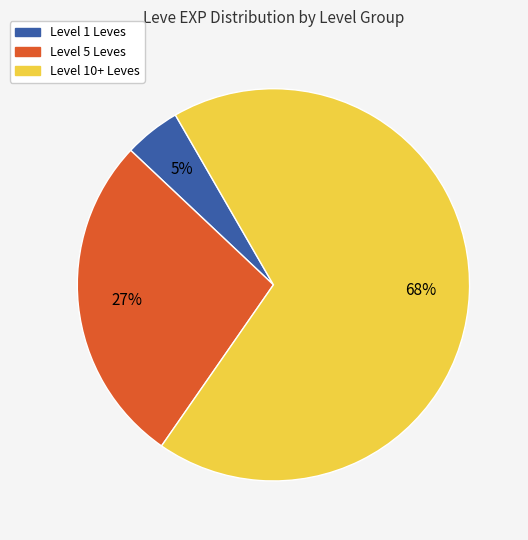

Does any single category account for the majority?

Yes